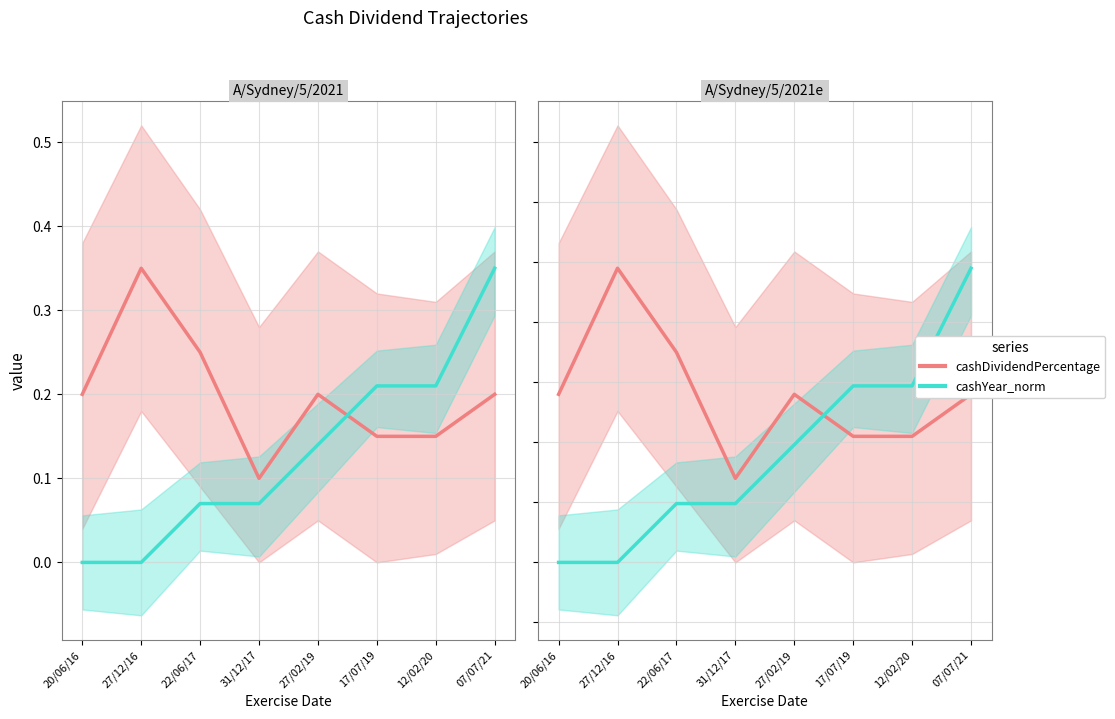

In cashDividendPercentage, how many points are lower than both neighbors (excluding endpoints)?

1